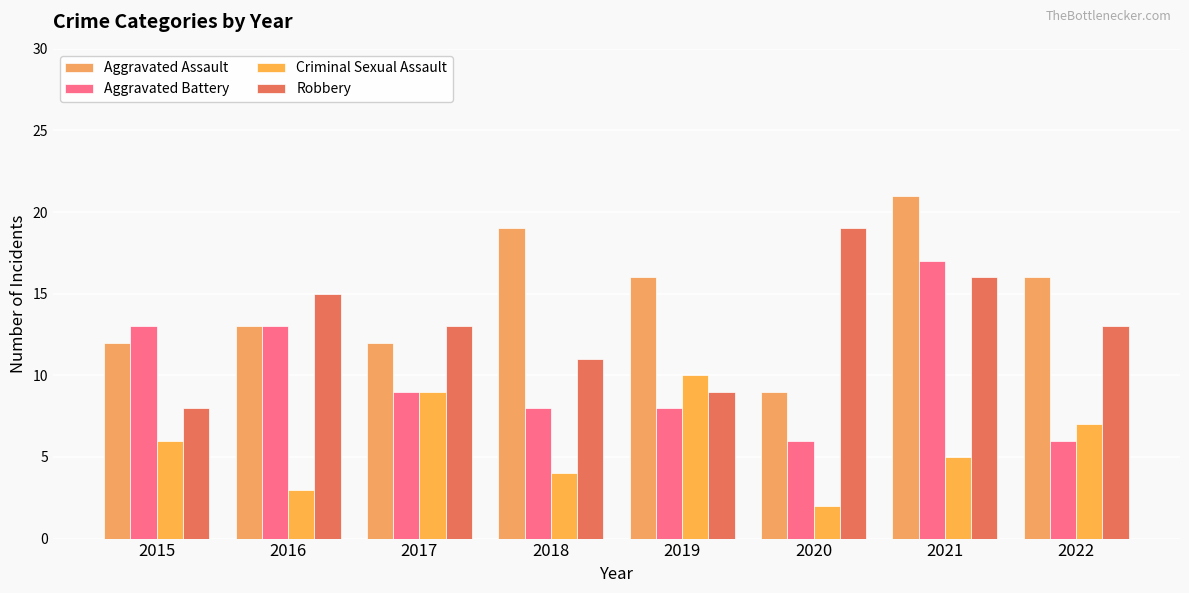

How many bars are there in each group?

4